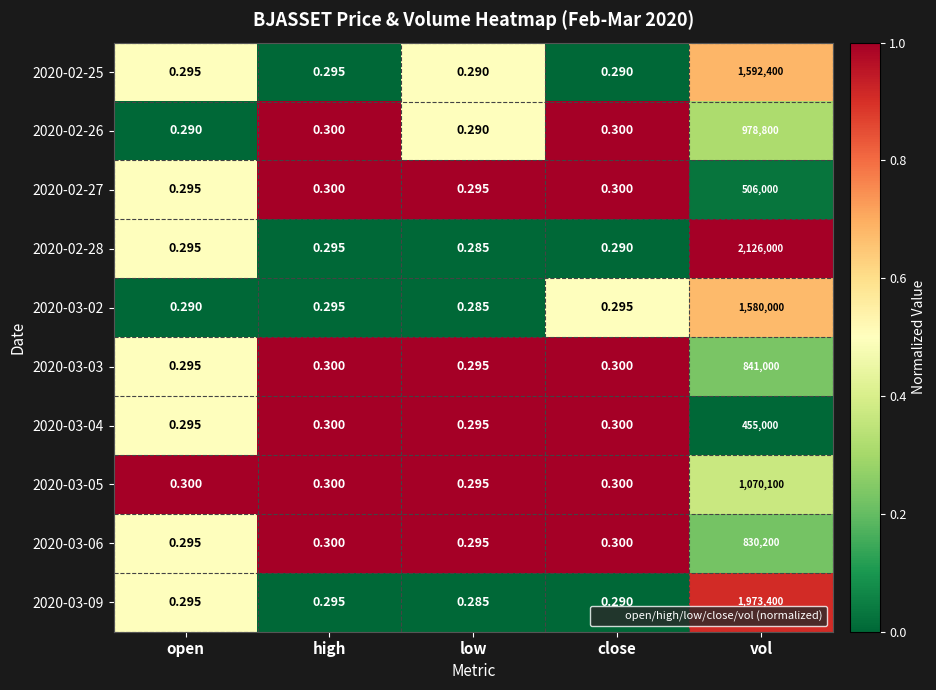

At which category is the sum across all series the highest?

vol